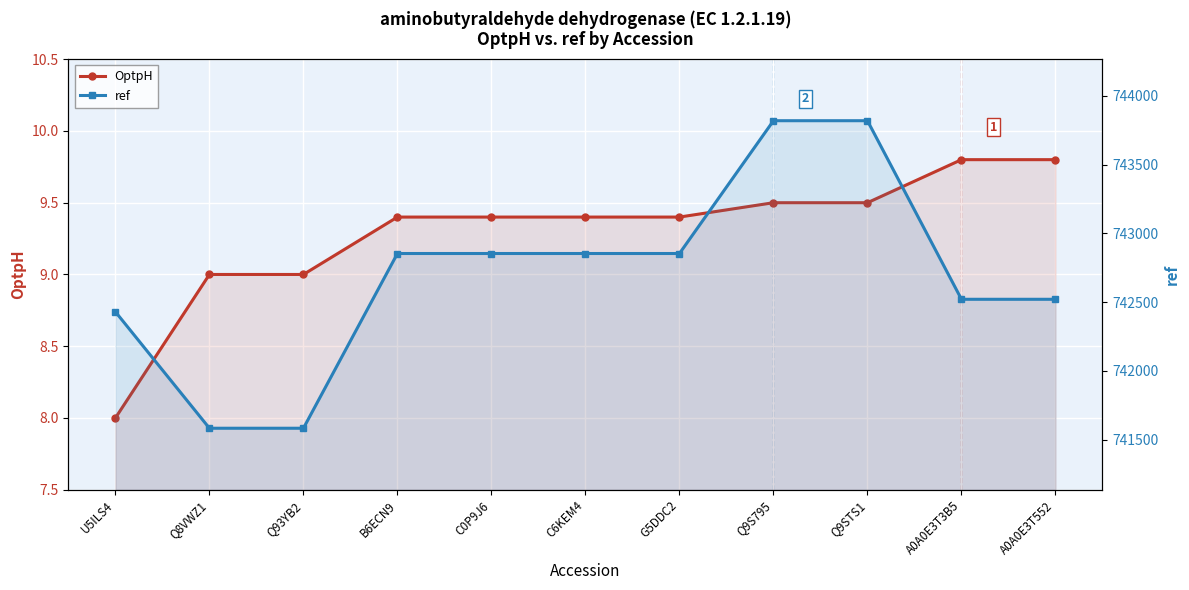

At which label is ref closest to 742701?

B6ECN9